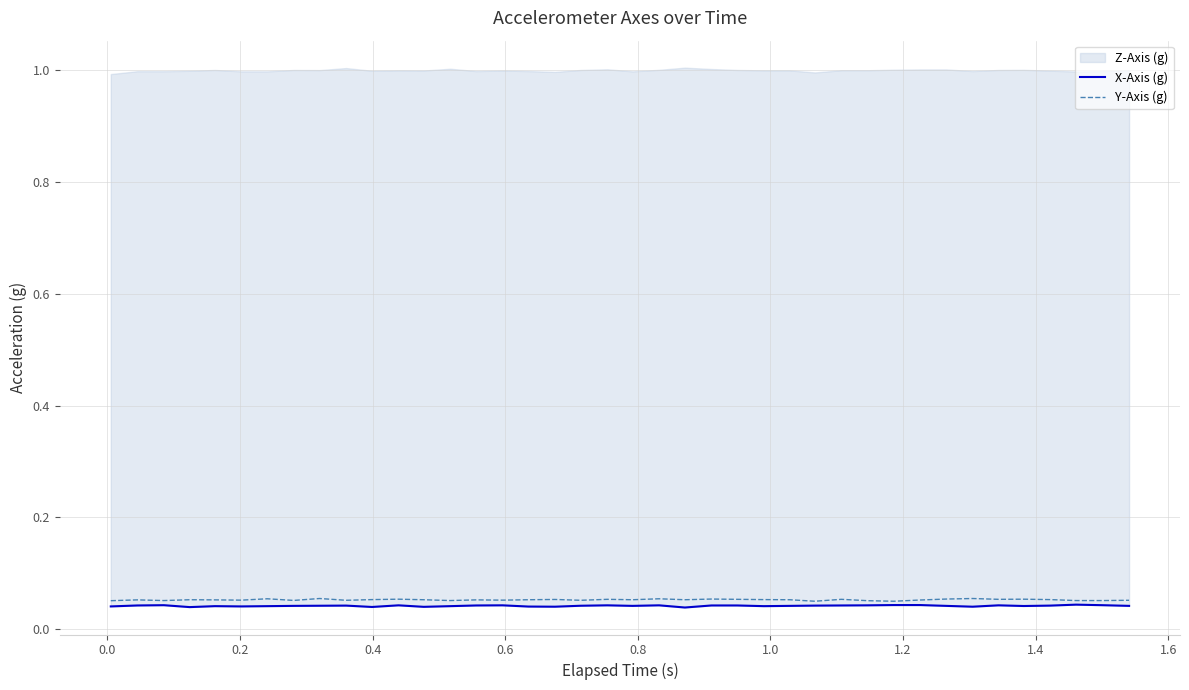

True or false: Y-Axis (g) and X-Axis (g) cross at least once.

False